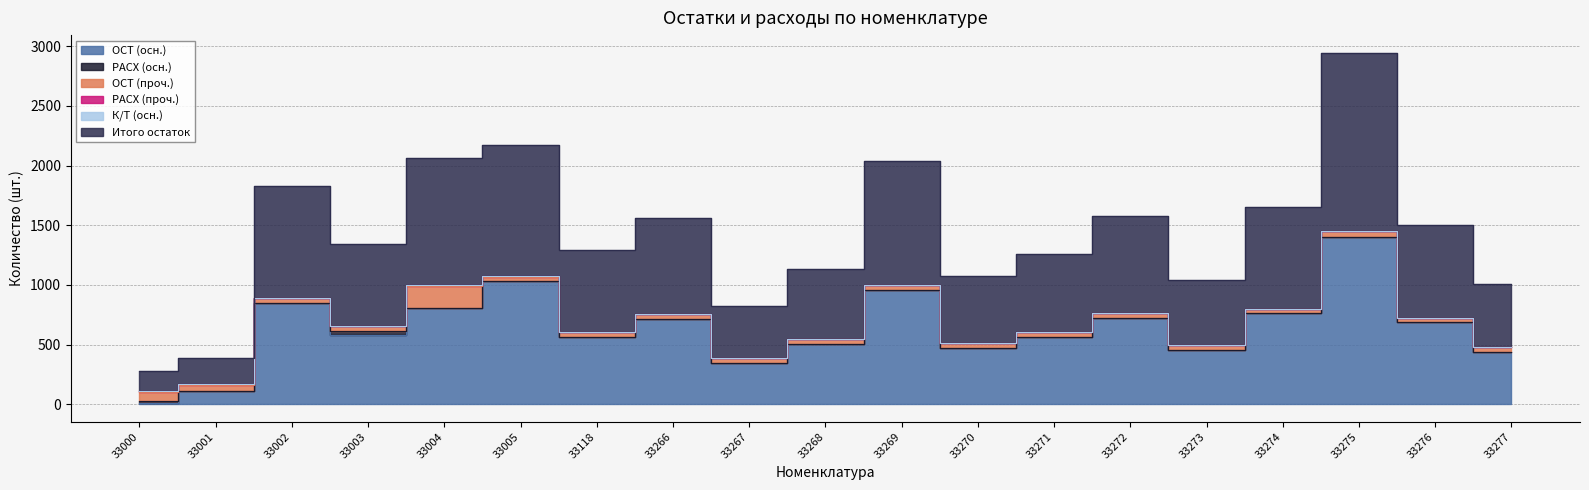

Which has a higher value, 33266 or 33005?

33005